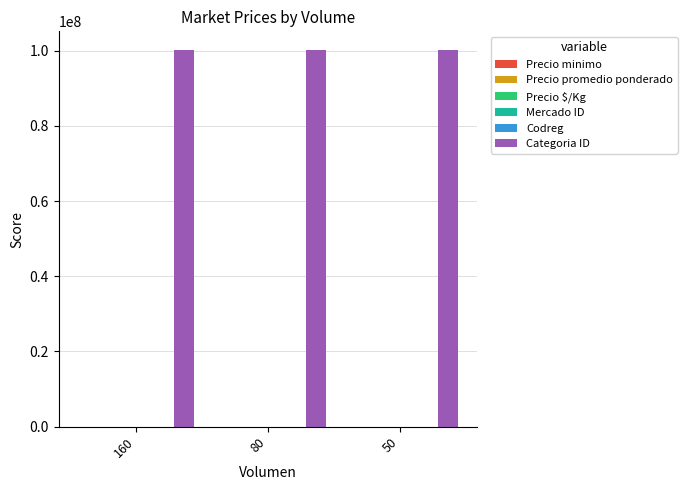

The value of Categoria ID at 50 is 100114002. True or false?

True